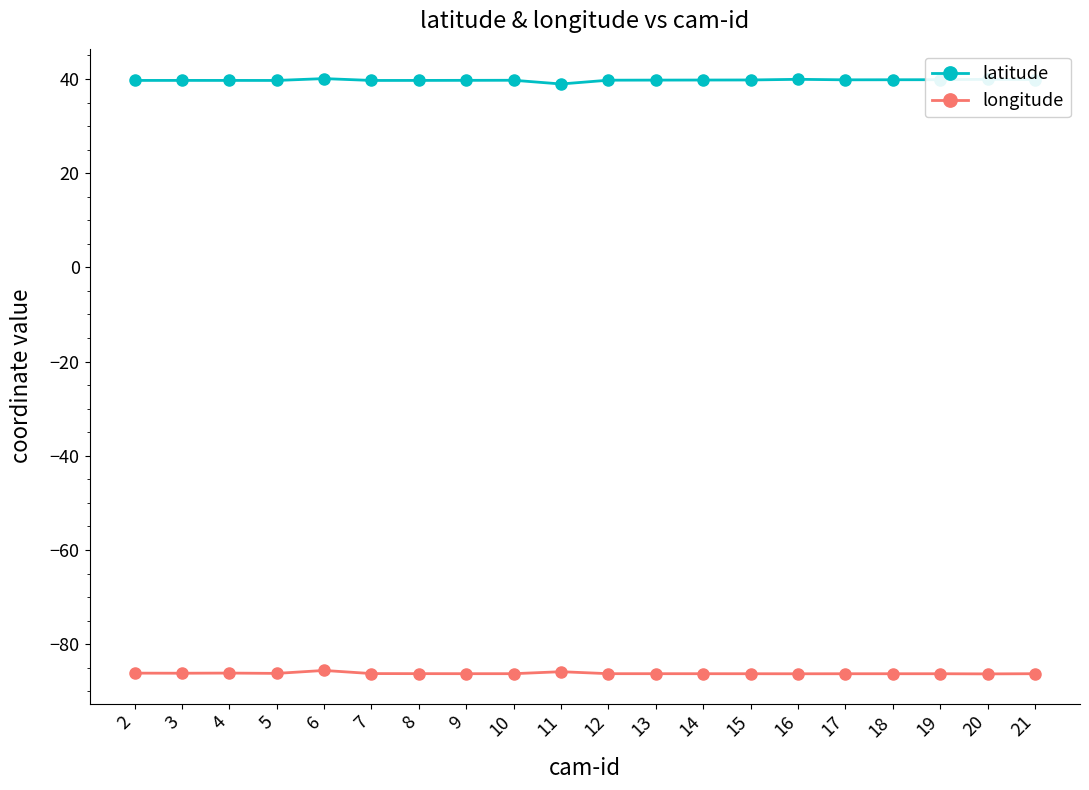

Rank the series by their maximum value, from highest to lowest.

latitude, longitude